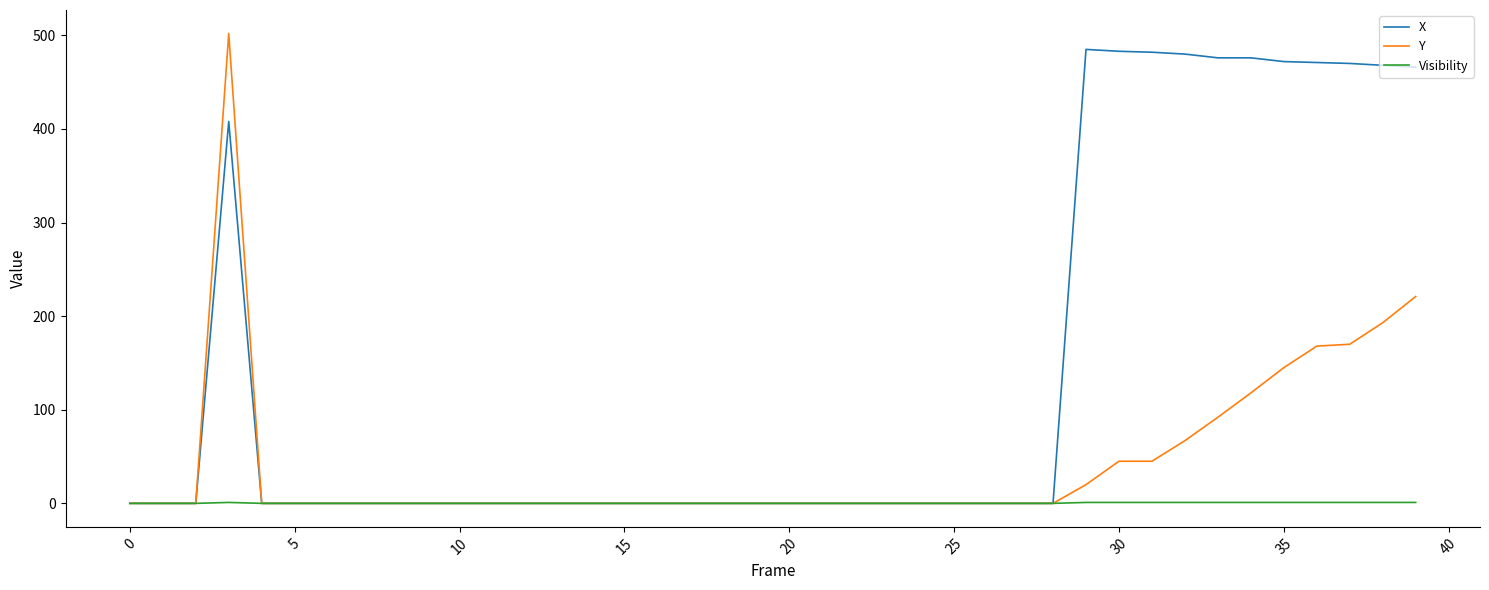

How many series are shown in this chart?

3